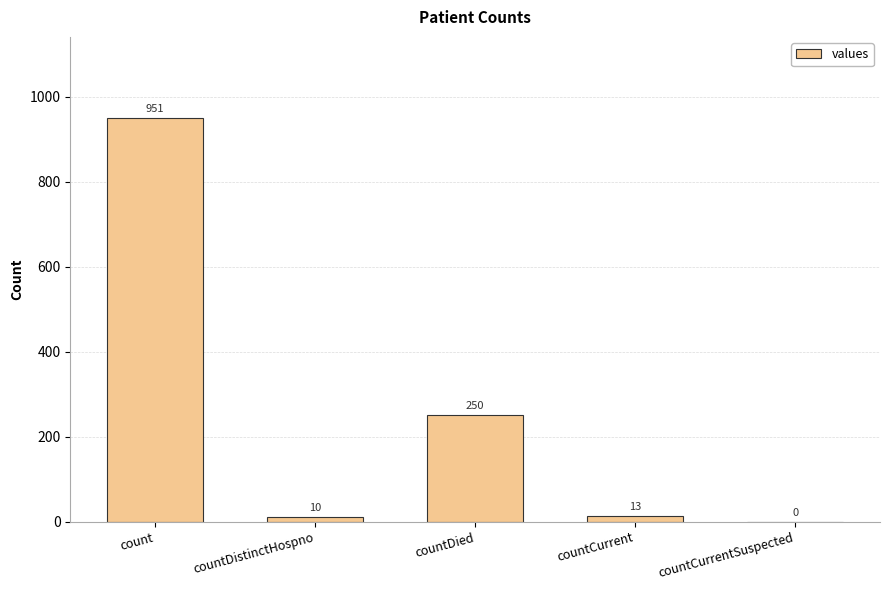

Are the bars horizontal?

No